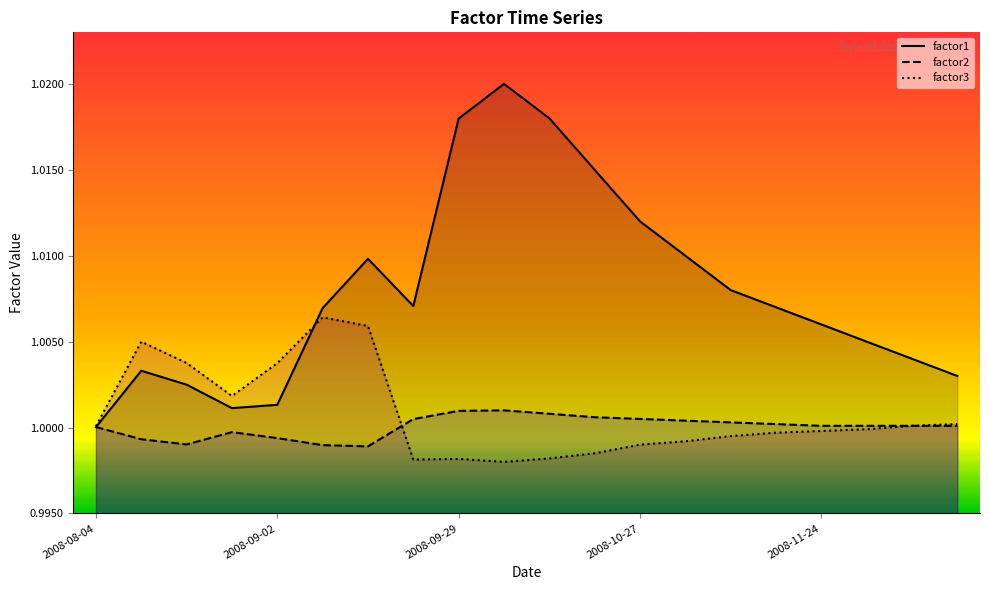

Is it true that factor2 equals 1.0 at 6?

True